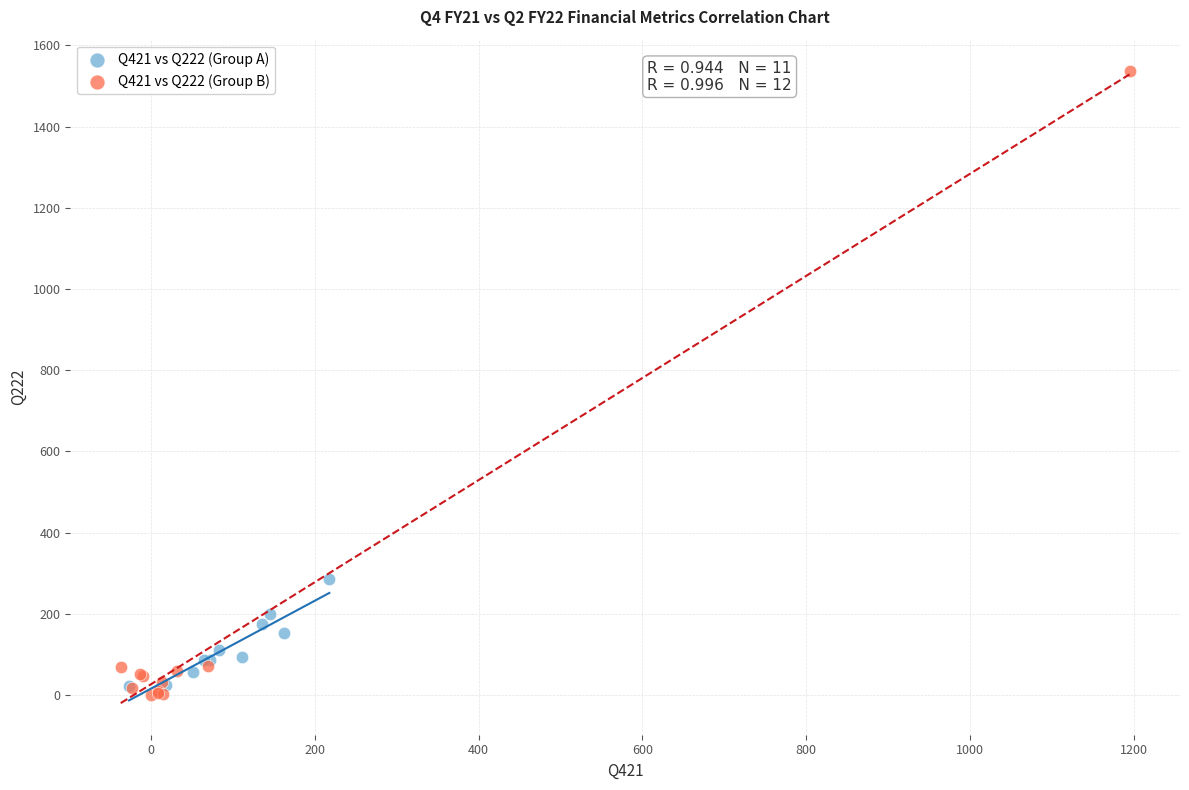

What are all the series names shown in the legend?

Q421 vs Q222 (Group A), Q421 vs Q222 (Group B)